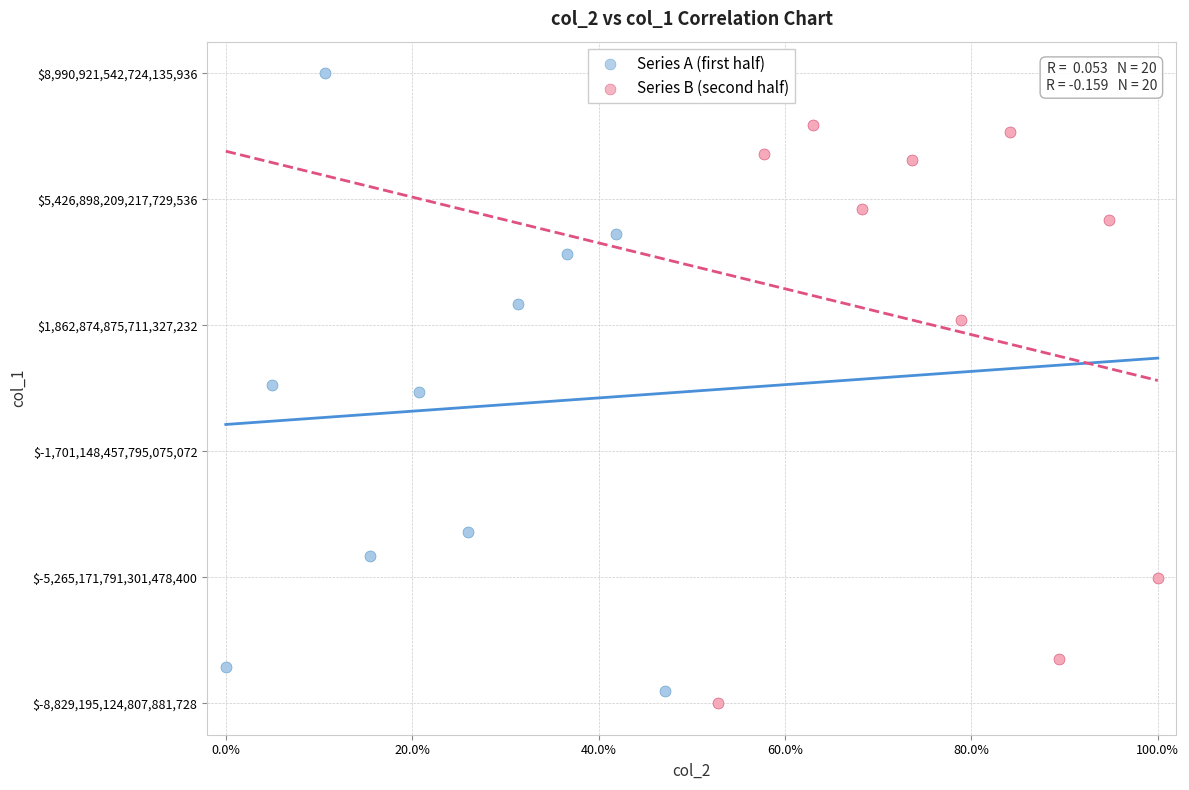

Which series has the largest Y range (max minus min)?

Series A (first half)